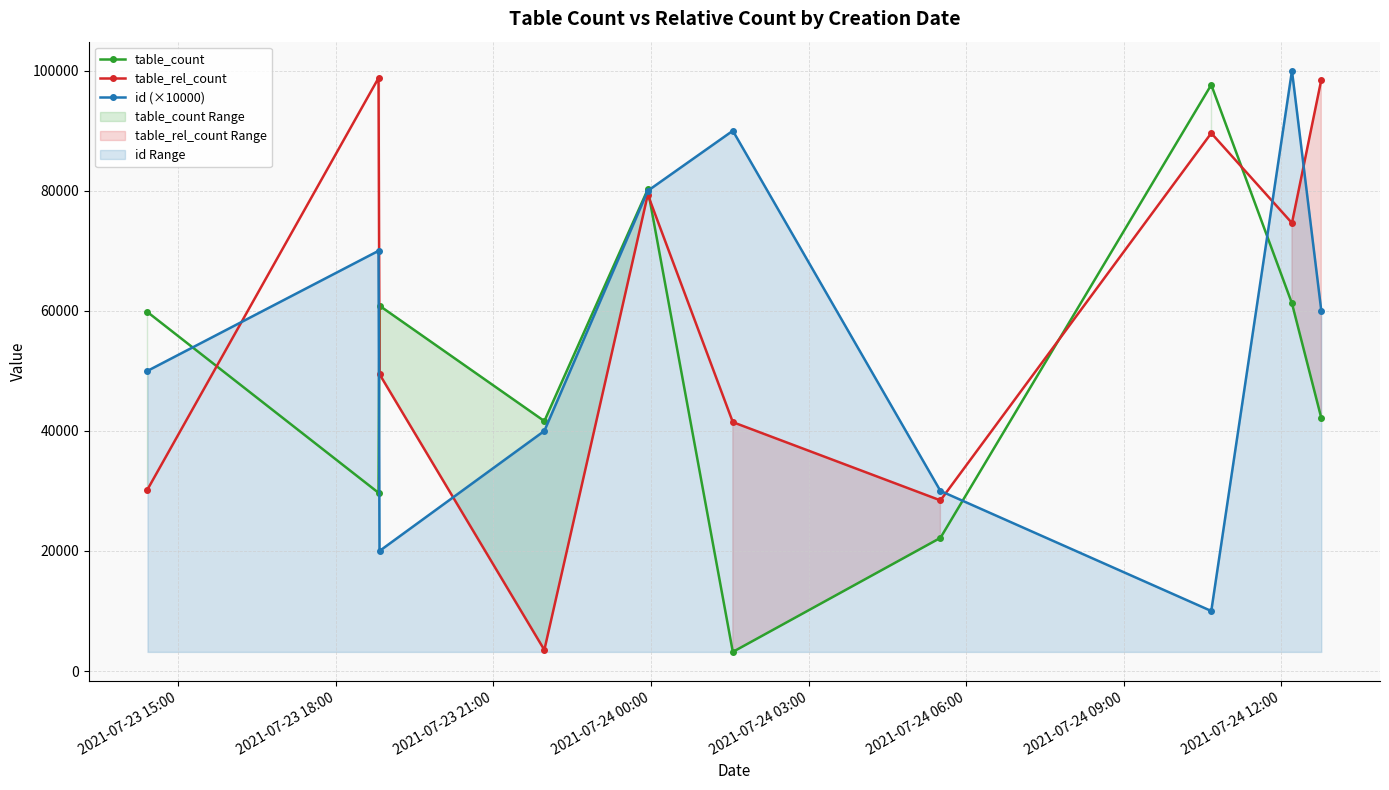

How many times do id (×10000) and table_count cross each other?

5